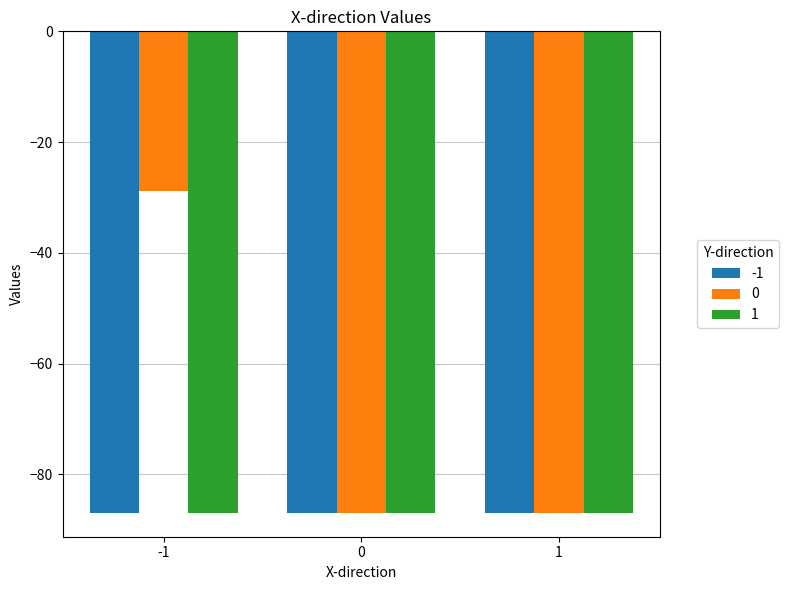

What is the value of the -1 bar at the 3rd from the left?

-86.9